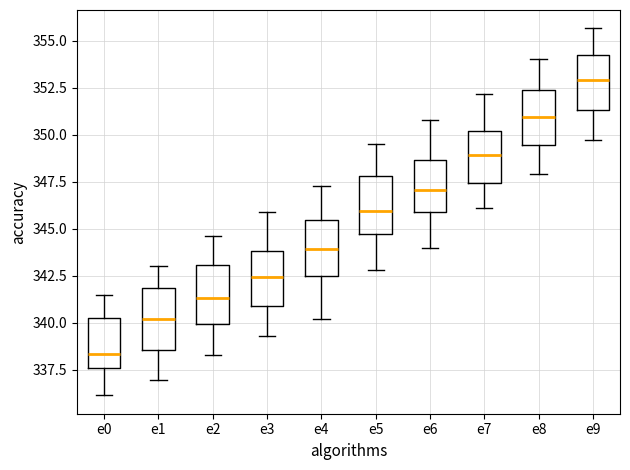

Which box has the highest median line?

e9